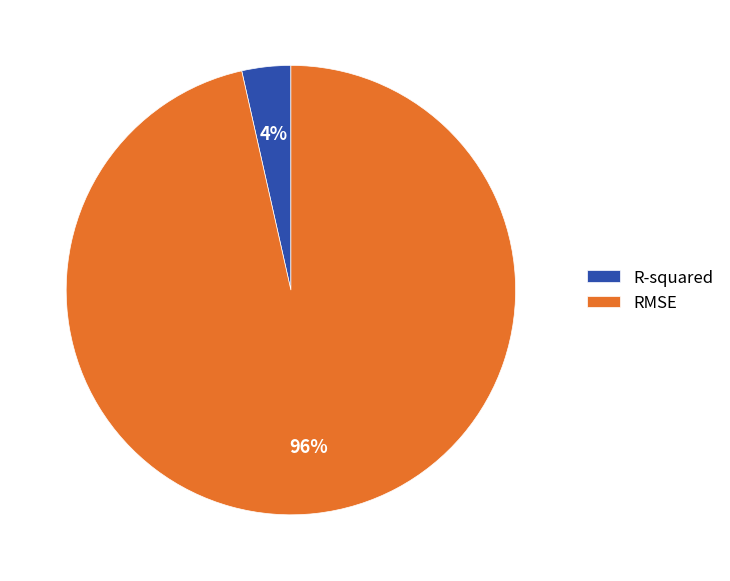

To the nearest percent, what is the average slice percentage?

50%